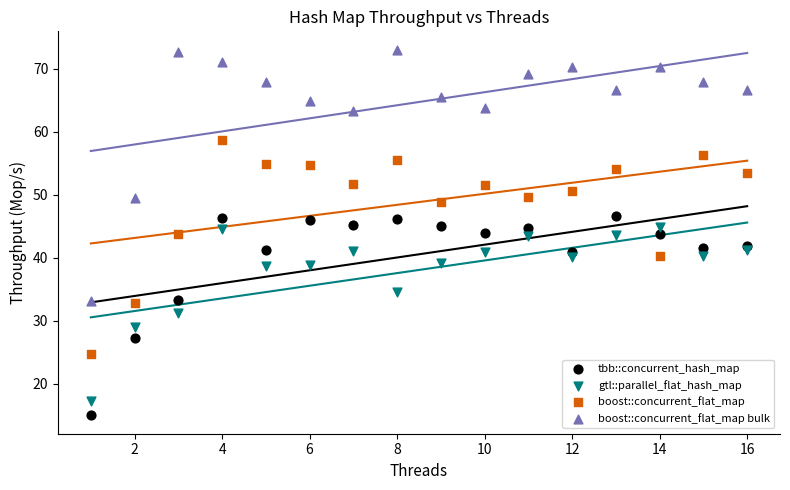

Which series has the largest Y range (max minus min)?

boost::concurrent_flat_map bulk